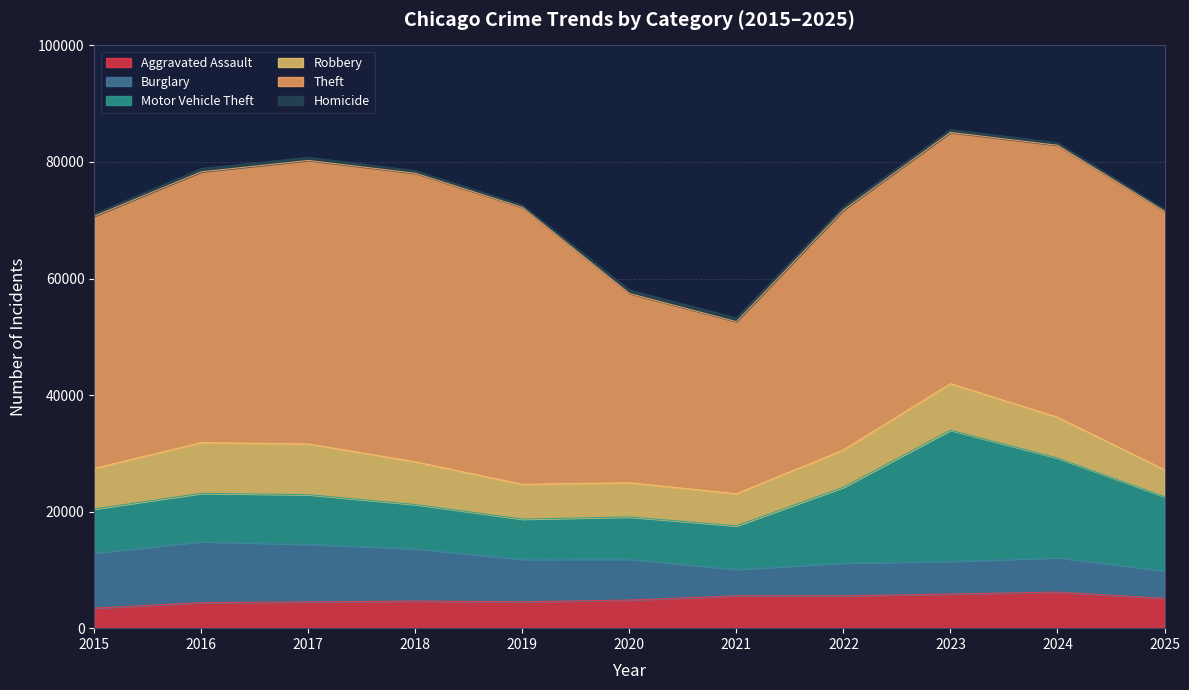

The value of Homicide at 2015 is 395. True or false?

True